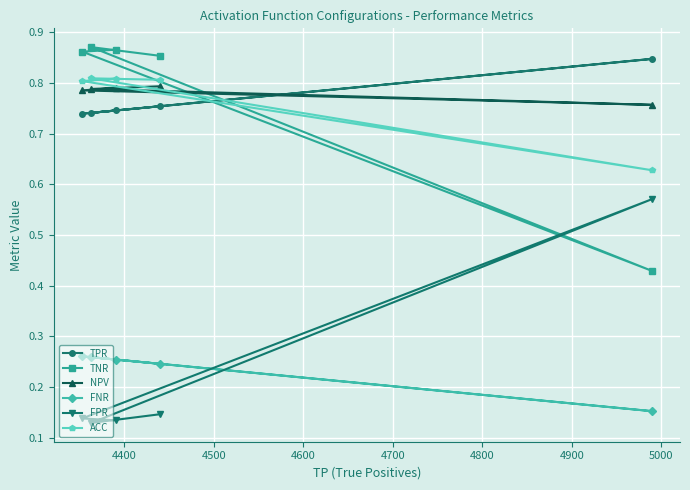

At how many categories does at least one series exceed 0?

5